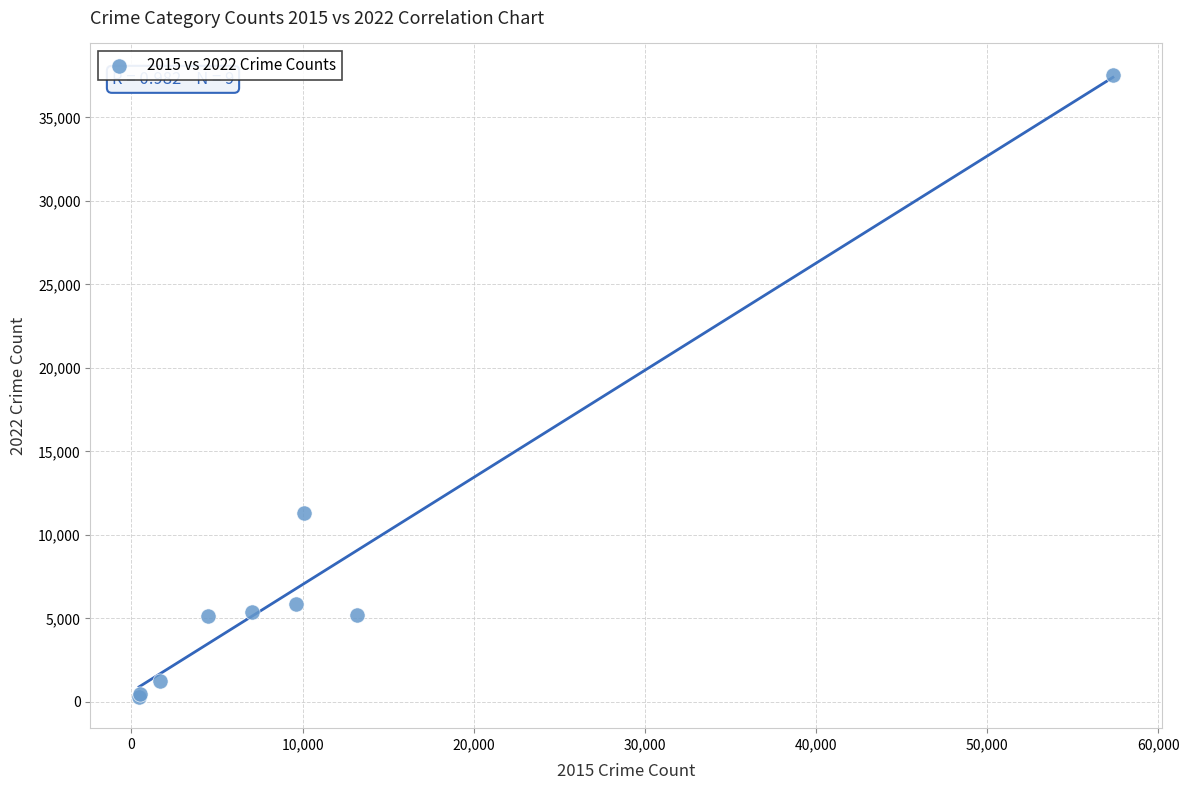

What Y value in the scatter plot is closest to 18927?

11309